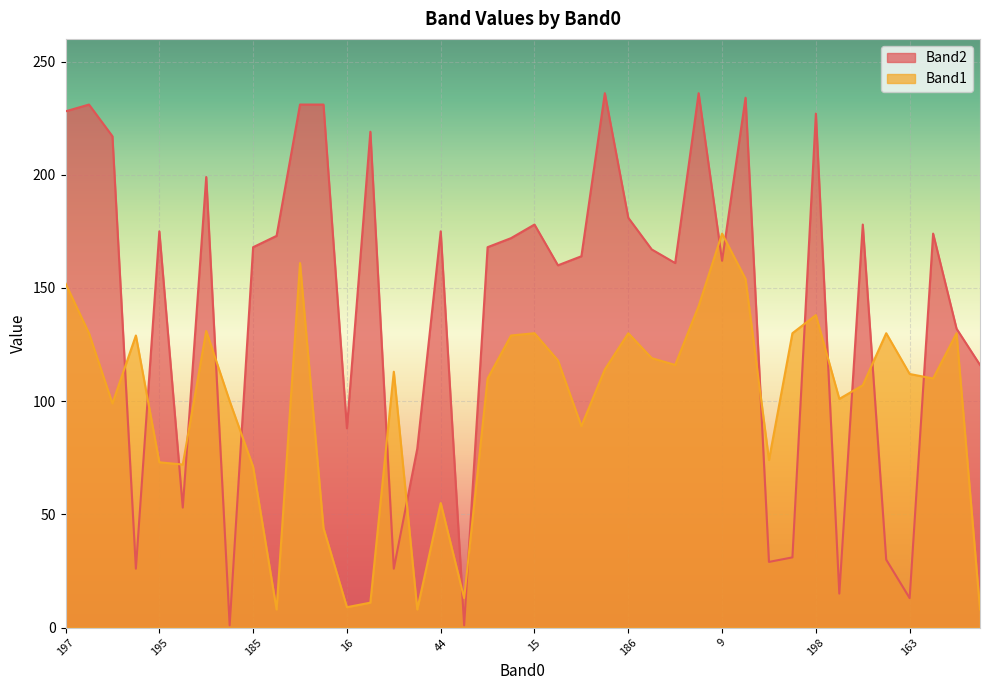

Is the value of Band2 at 181 greater than the value of Band1 at 182?

Yes